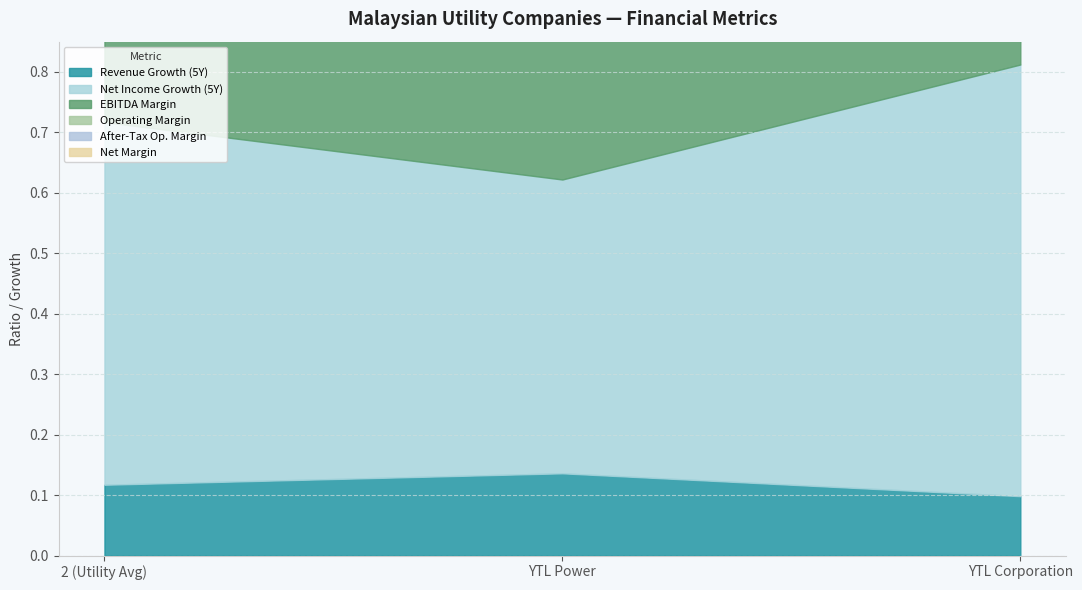

Which category has the highest value in the historical_growth_revenue_last_5_years series?

YTL Power